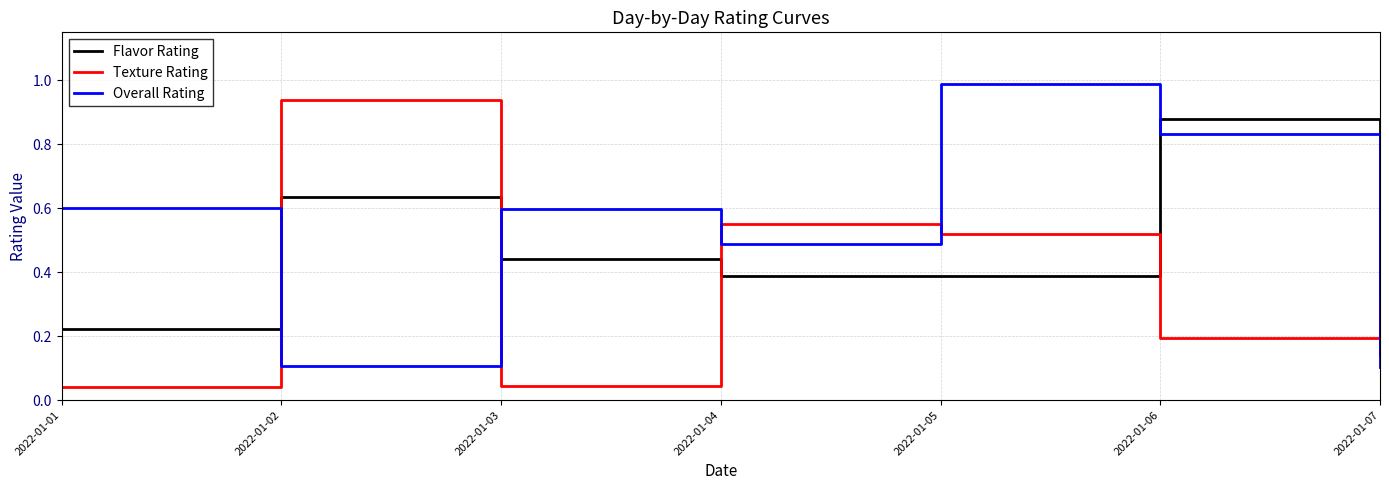

Is the value of Overall Rating at 2022-01-07 greater than the value of Flavor Rating at 2022-01-02?

No